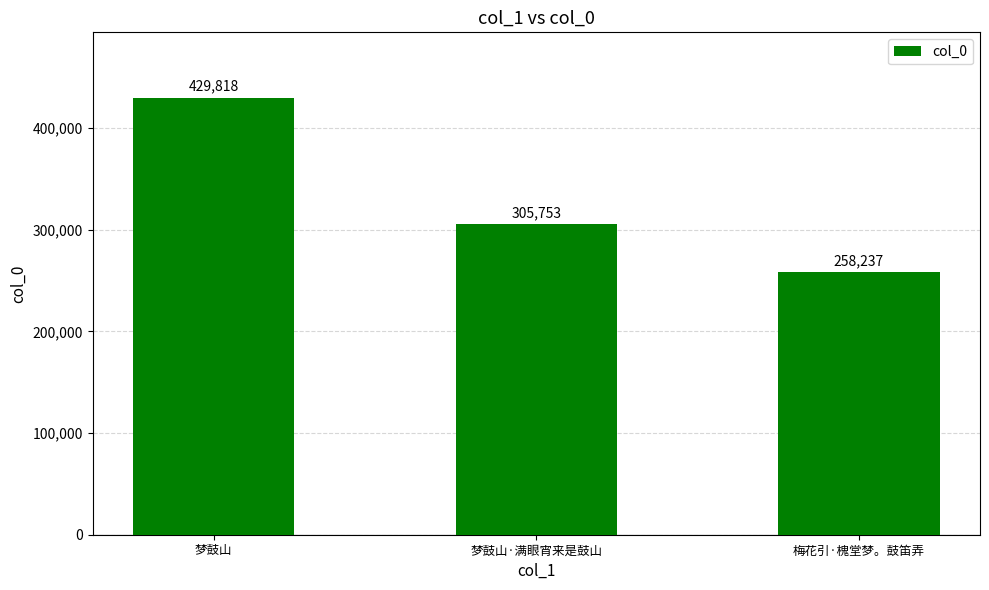

How many categories are shown in the chart?

3